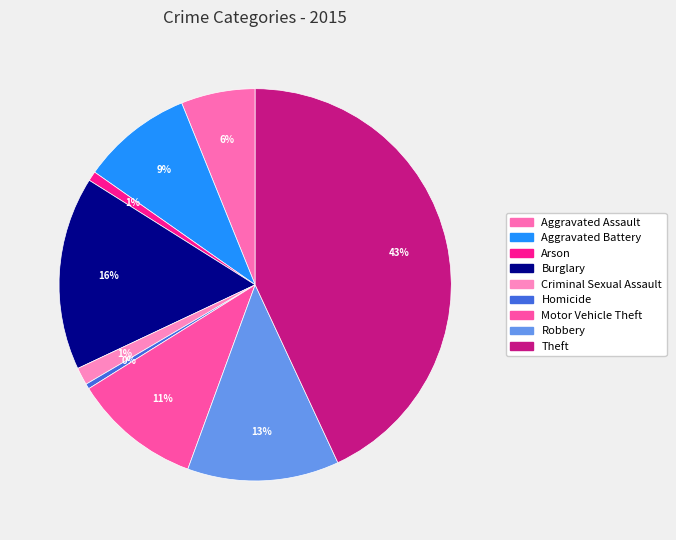

How many slices are in this pie chart?

9